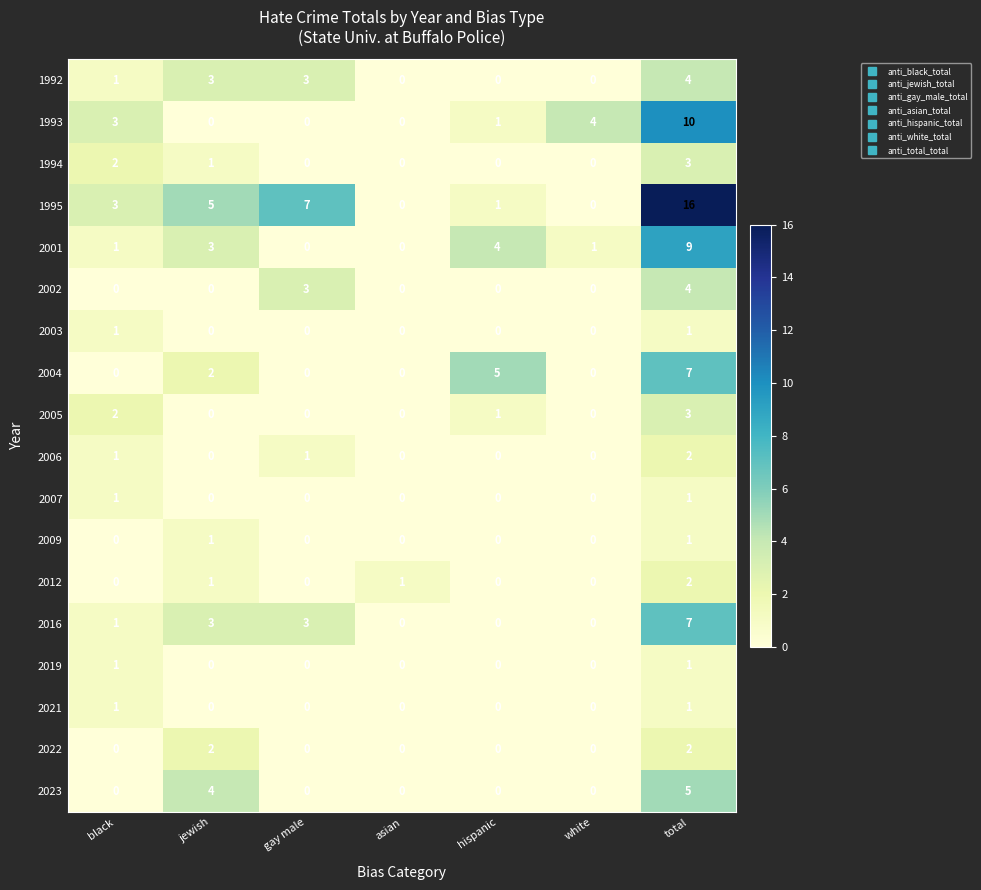

Which category has the highest value in the 2006 series?

total